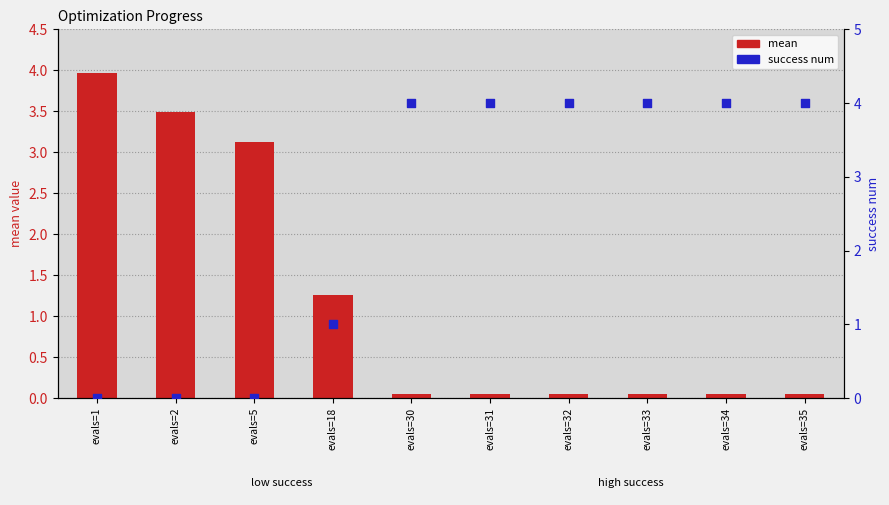

What are all the series names shown in the legend?

mean, success num